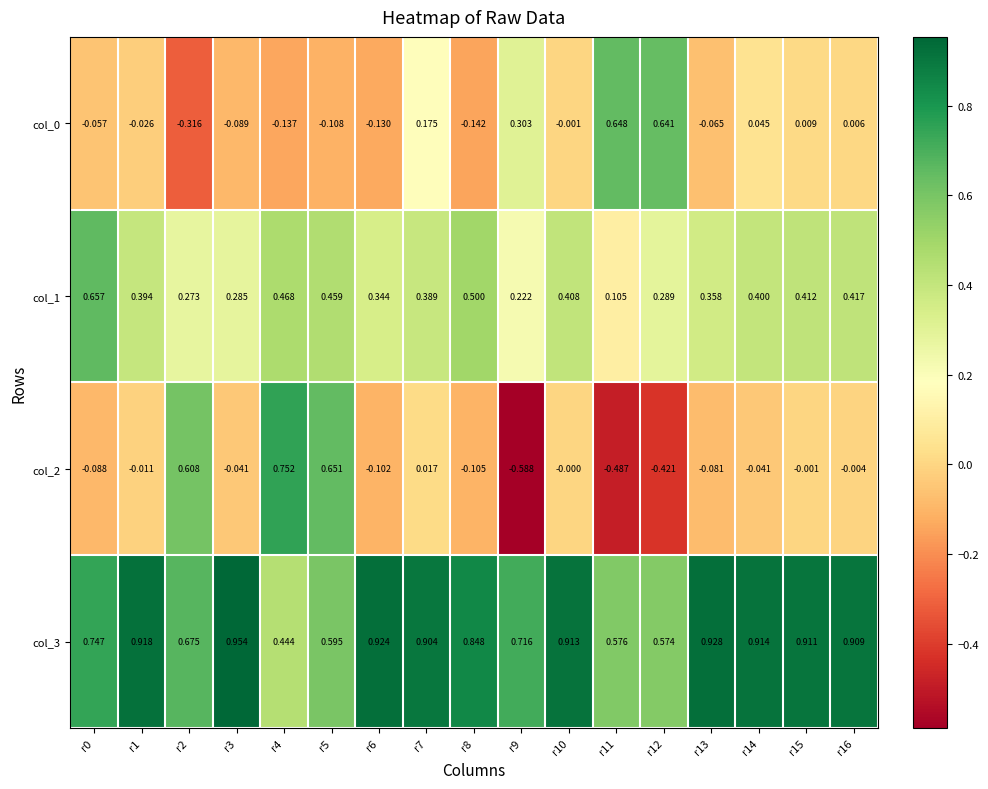

Is the value of col_3 at r16 greater than the value of col_2 at r7?

Yes